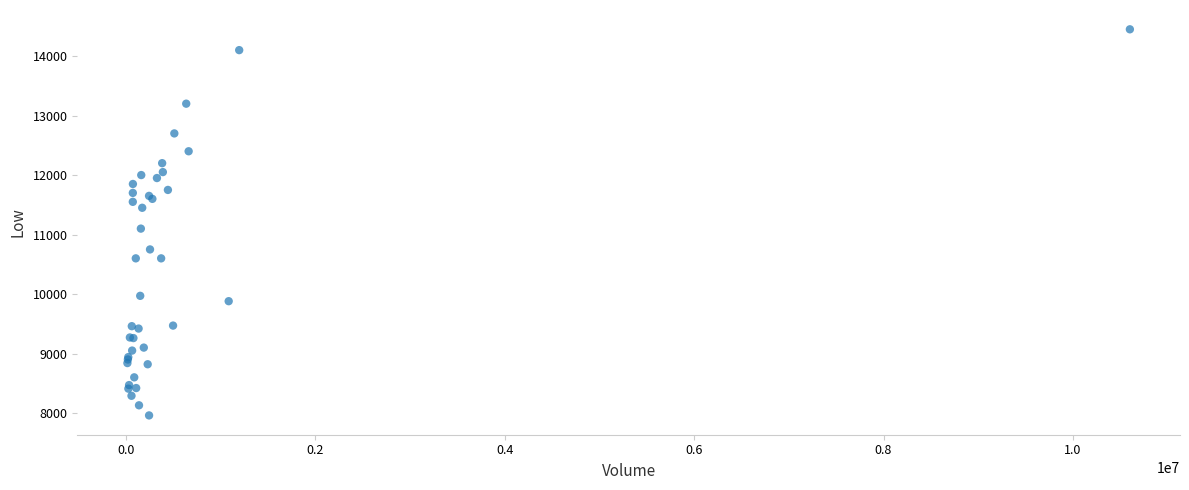

What Y value in the scatter plot is closest to 11205?

11100